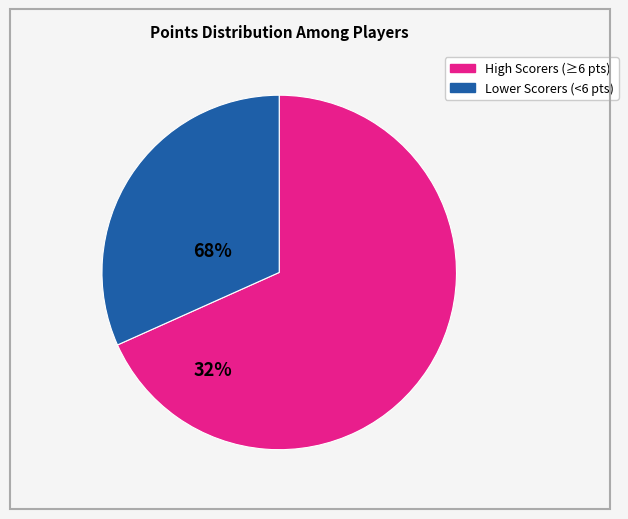

Count the number of slices in the pie.

2